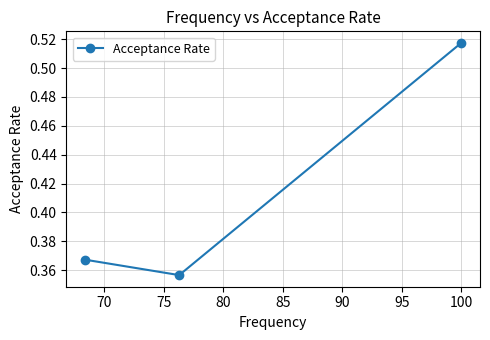

Count the values in the range 0 to 1.

3